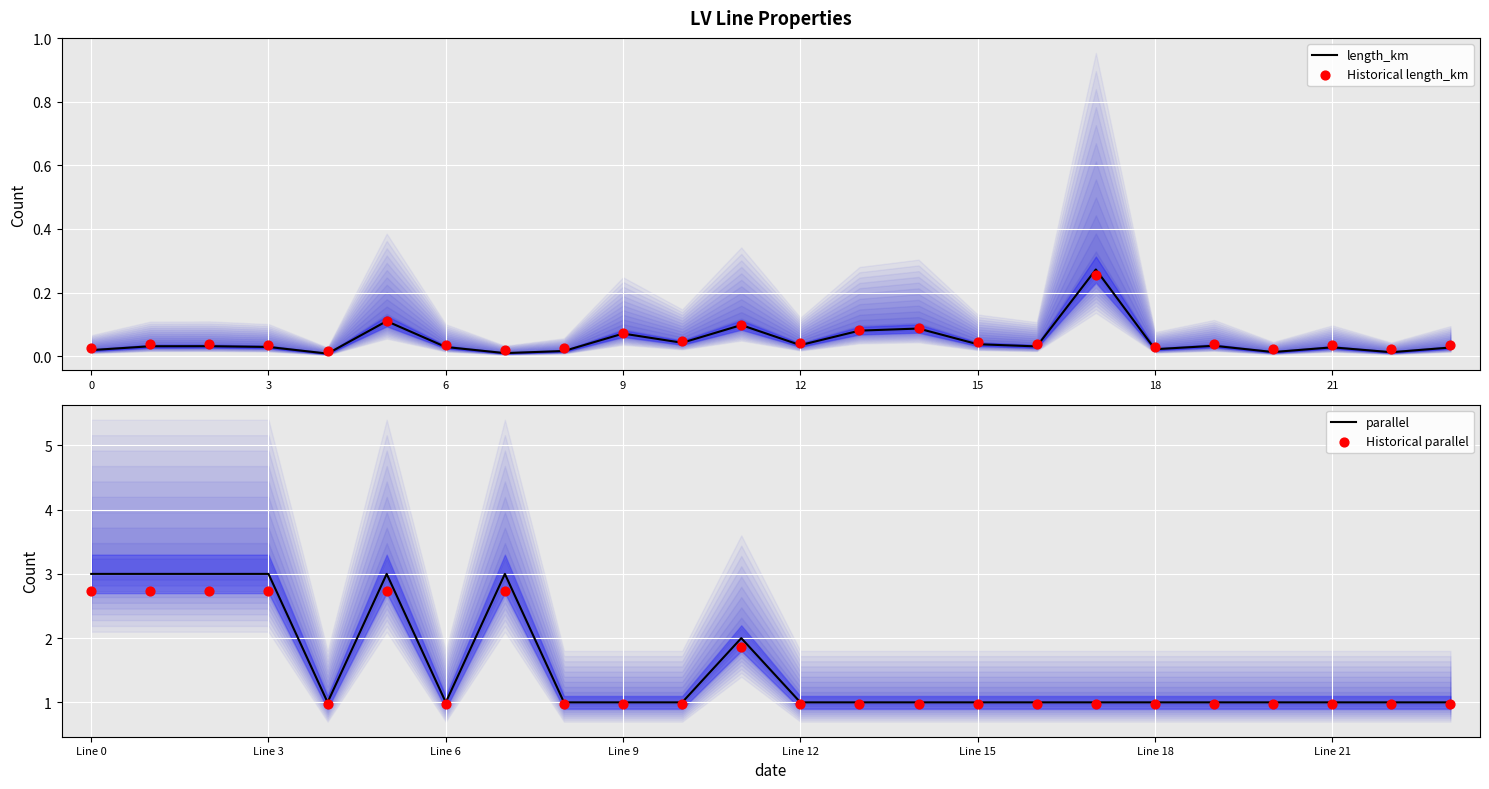

Which series has the largest total across all categories?

parallel